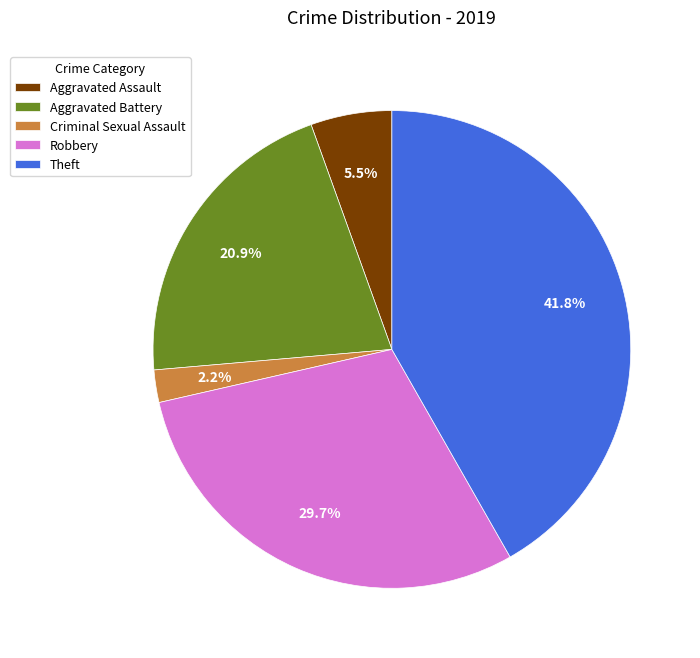

Does Criminal Sexual Assault represent more than half of the total?

No